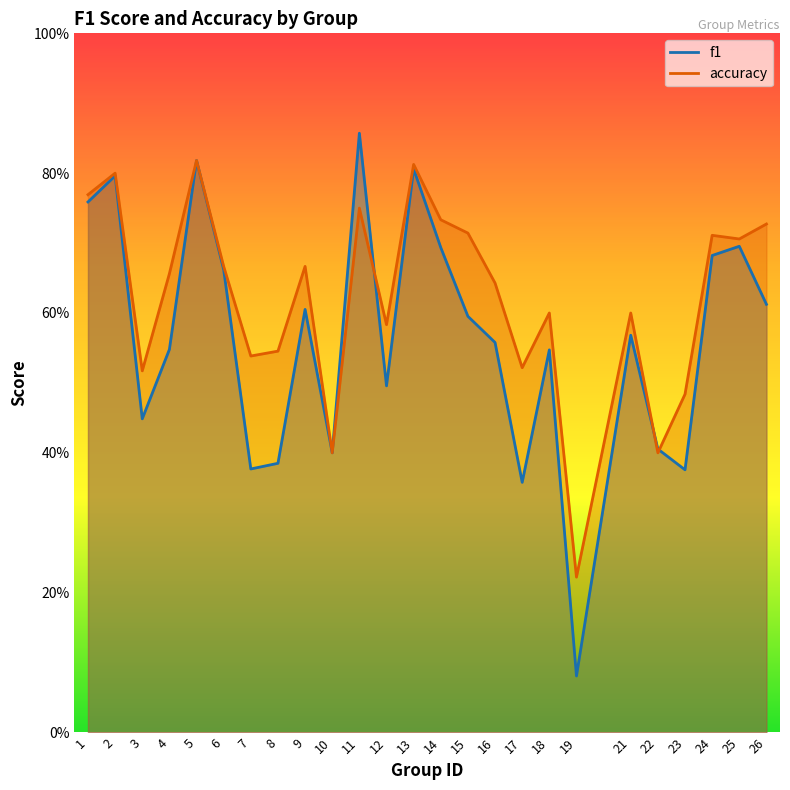

True or false: accuracy has a value of 0.5 at 23.

True